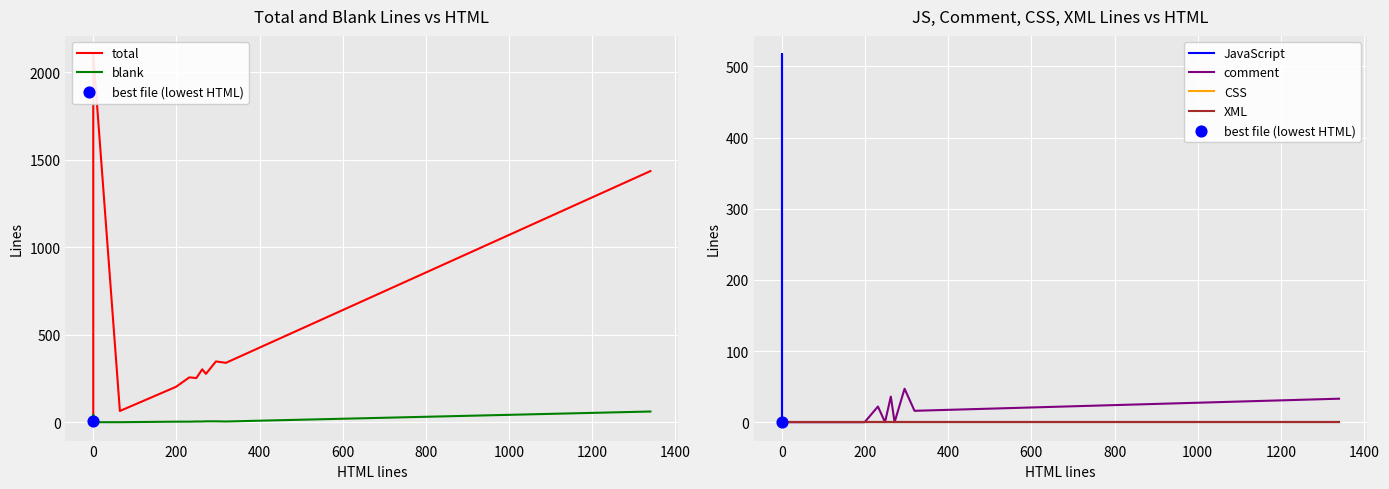

Which series has the widest spread of Y values?

total